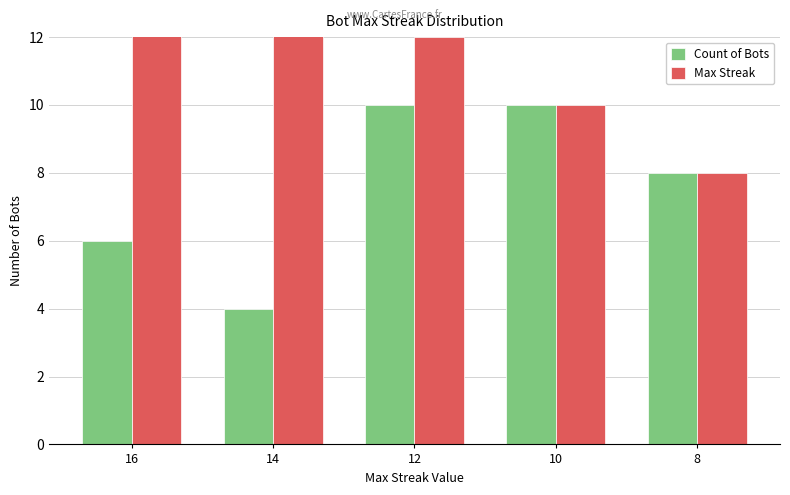

What is the average value of the Count of Bots series?

8